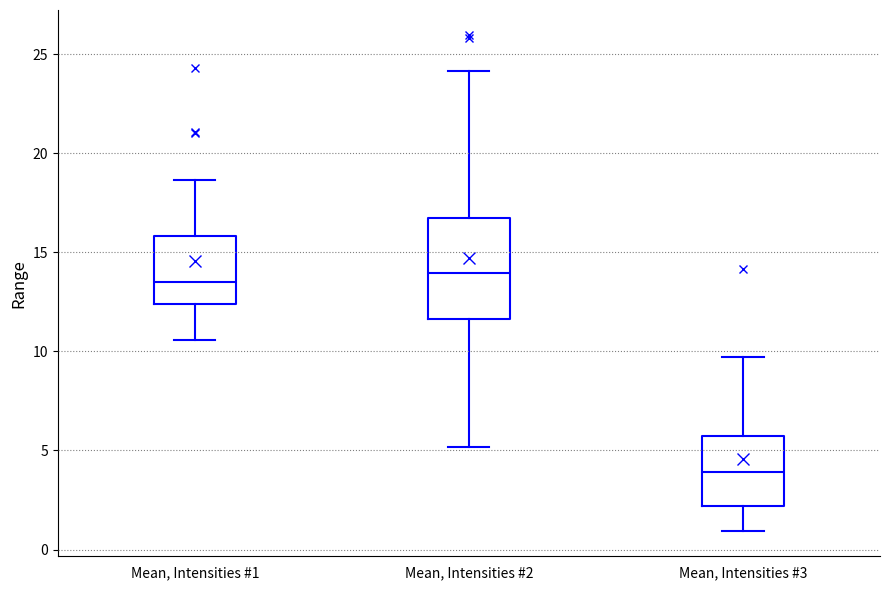

Reading left to right, transcribe this box plot: for each box, give where its median line is, the range the box spans, and where its two whiskers end, as read against the y-axis. The values are not printed on the chart, so give them approximately, as read against the axis.

Mean, Intensities #1: median 13.5, box 12.5 to 16.0, whiskers 10.5 to 18.5
Mean, Intensities #2: median 14.0, box 11.5 to 16.5, whiskers 5.0 to 24.0
Mean, Intensities #3: median 4.0, box 2.0 to 5.5, whiskers 1.0 to 9.5